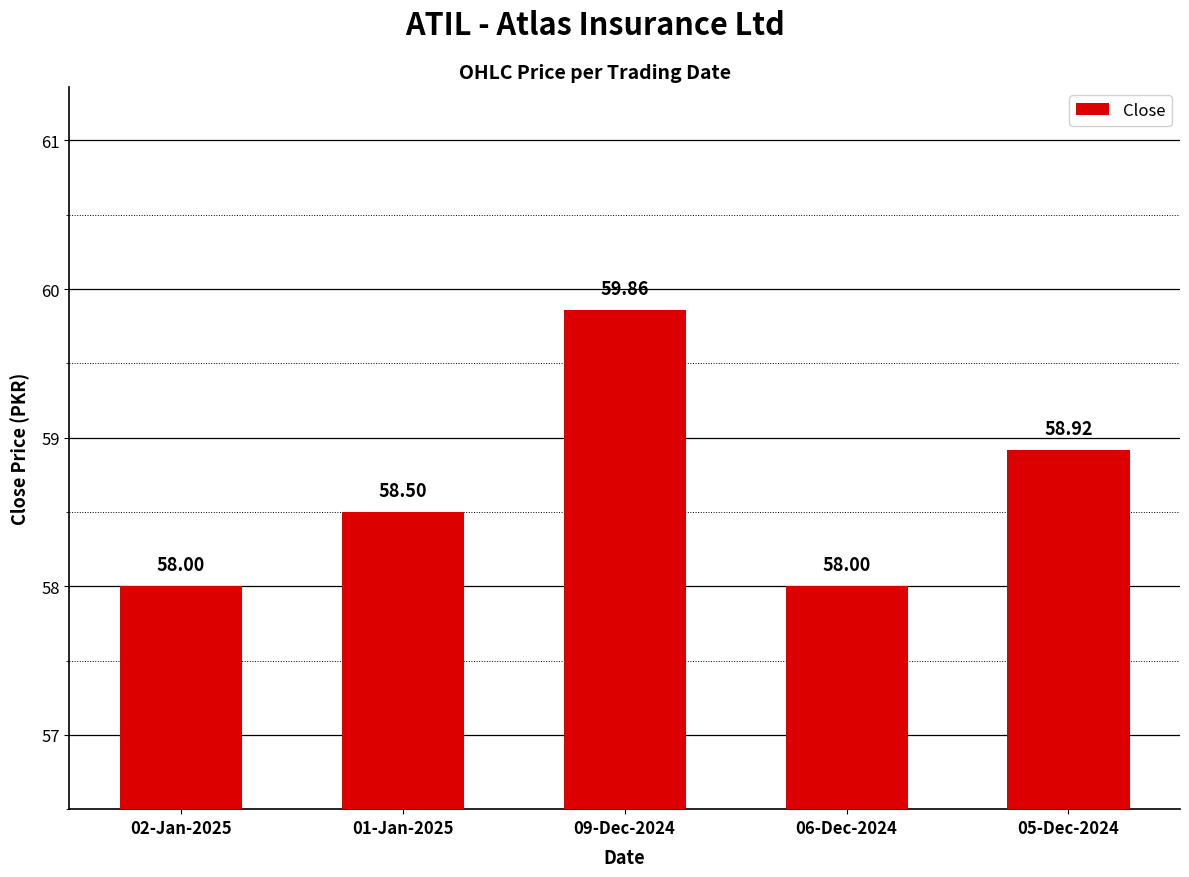

What is the ratio of the value at 01-Jan-2025 to the value at 09-Dec-2024?

1.0